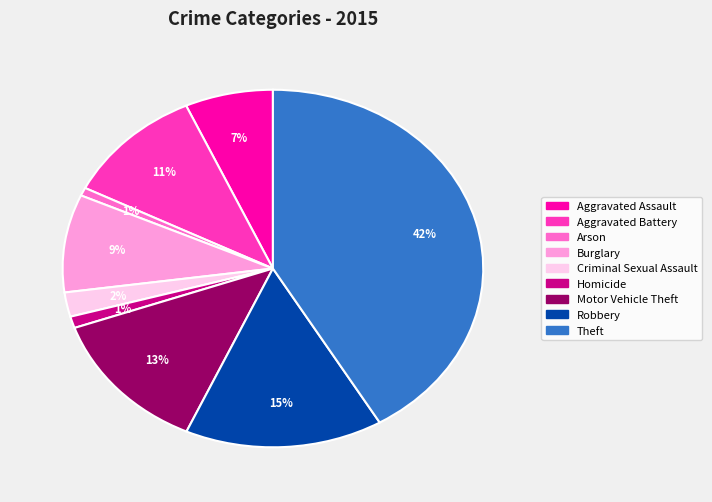

What percentage is the Robbery slice, to the nearest percent?

15%